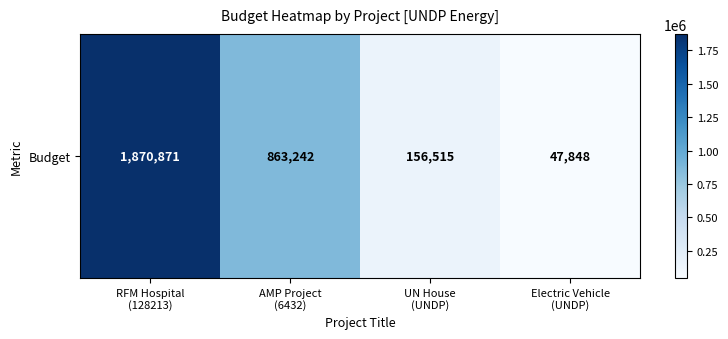

What is the difference between the second highest and minimum values?

815394.0